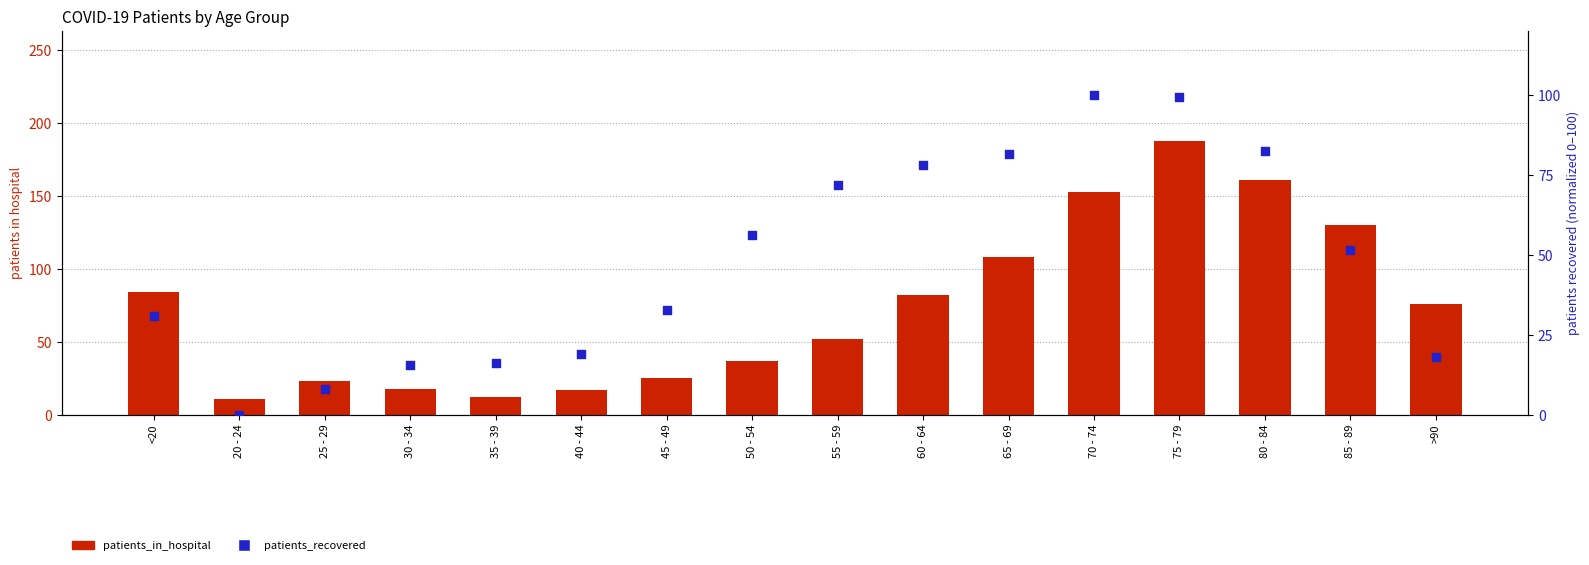

Is the value of patients_in_hospital at 45 - 49 greater than the value of patients_recovered at 40 - 44?

Yes